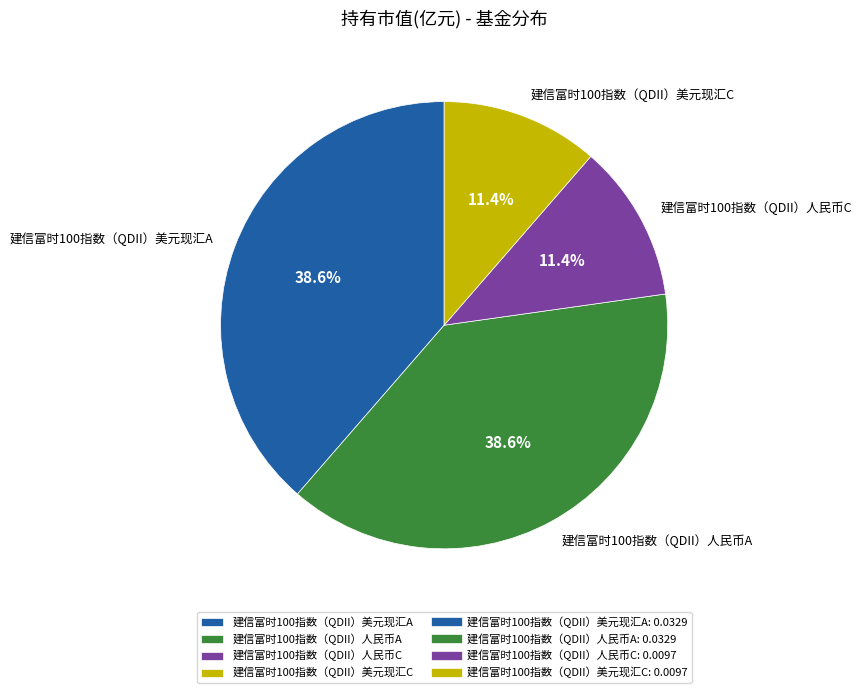

To the nearest percent, what is the combined percentage of 建信富时100指数（QDII）人民币C and 建信富时100指数（QDII）美元现汇C?

23%